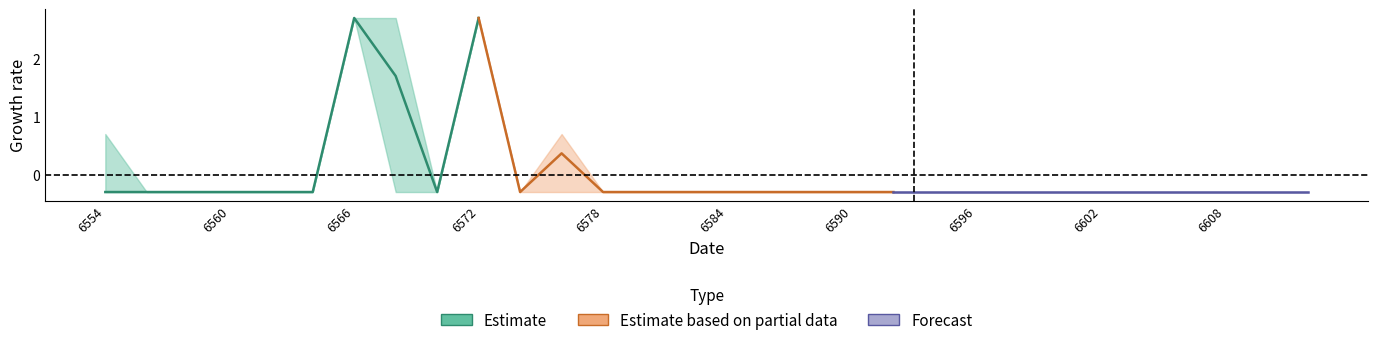

How many data points in mean_judgment are above 1?

4